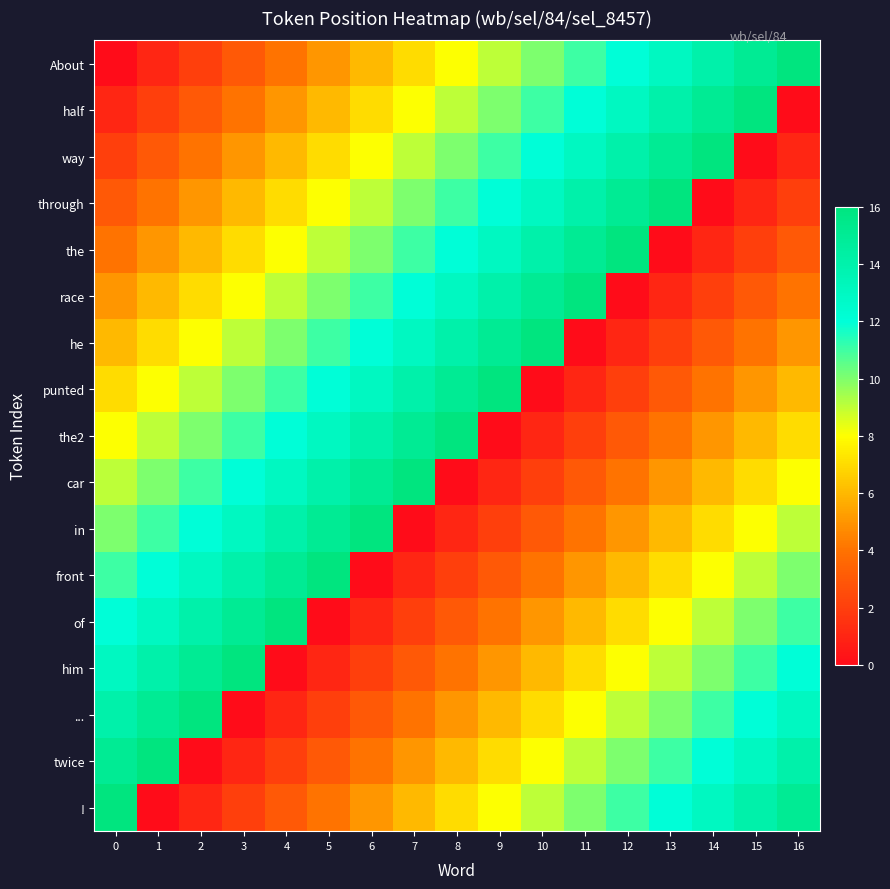

Between 1 and 14, which is larger?

14